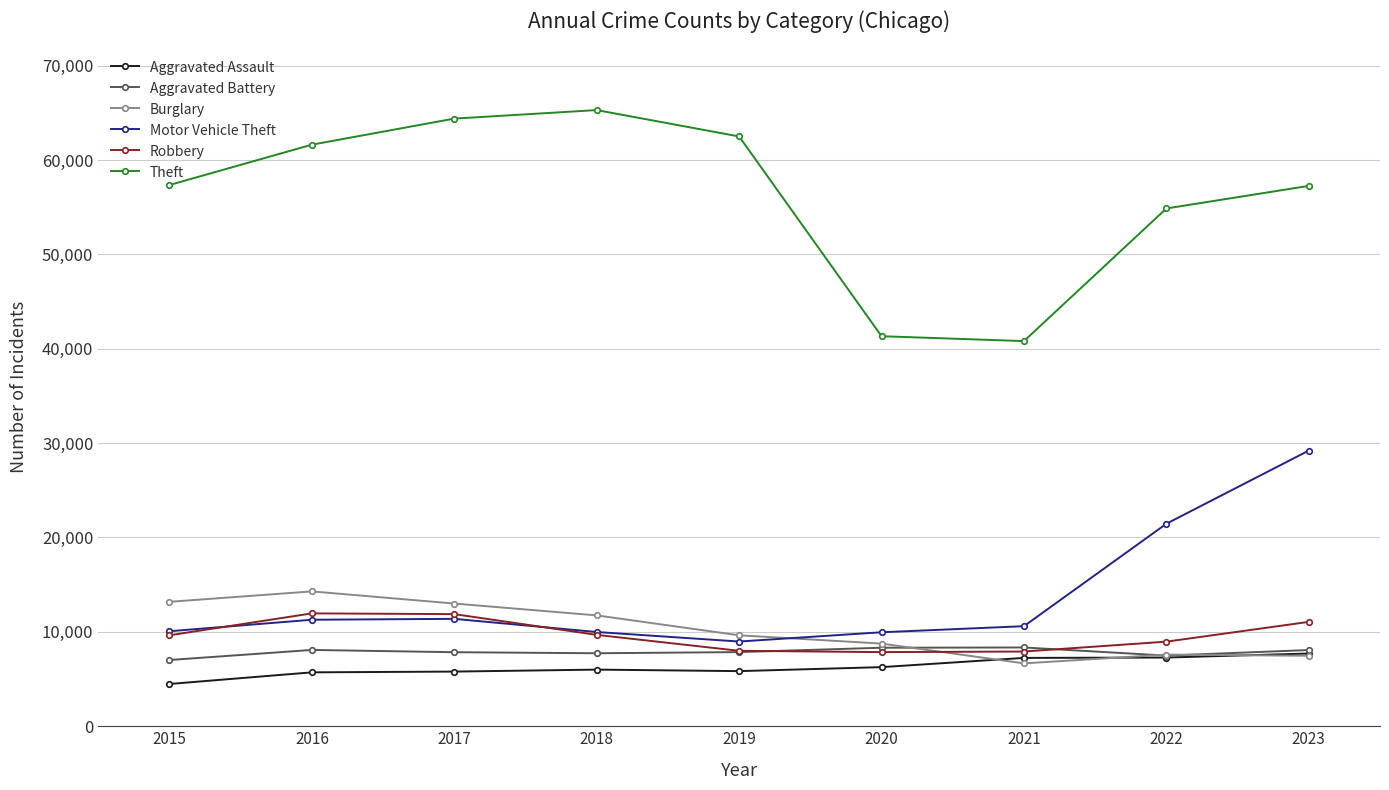

What is the minimum value shown in the chart?

4480